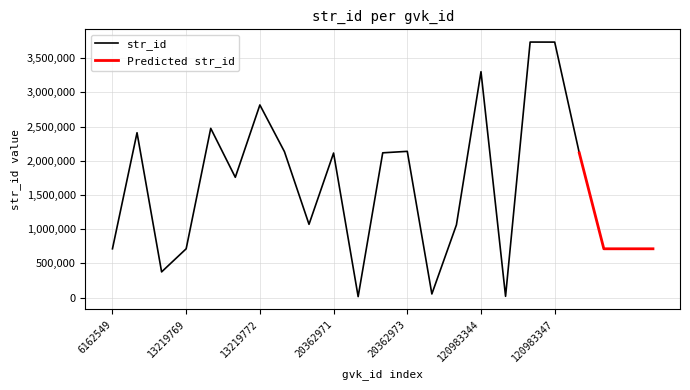

Where is the data nearest to the value 1873651?

13219771